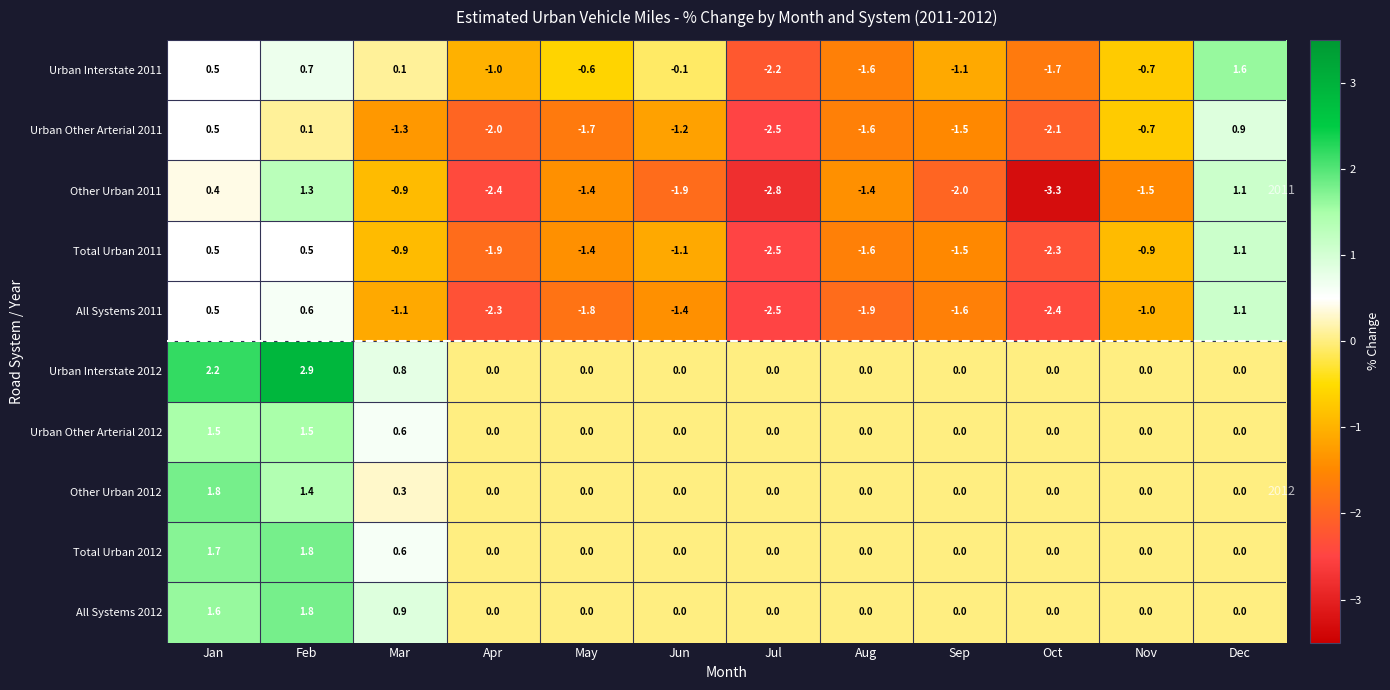

What is the total value across all series at Nov?

-4.8